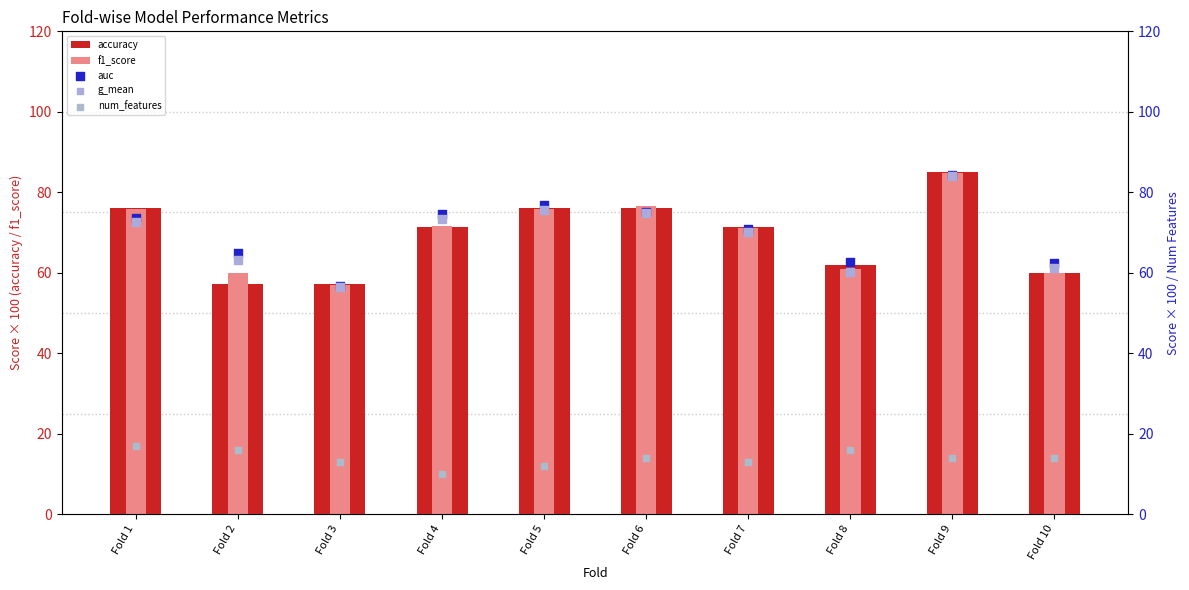

What is the total value across all series at Fold 8?

261.8